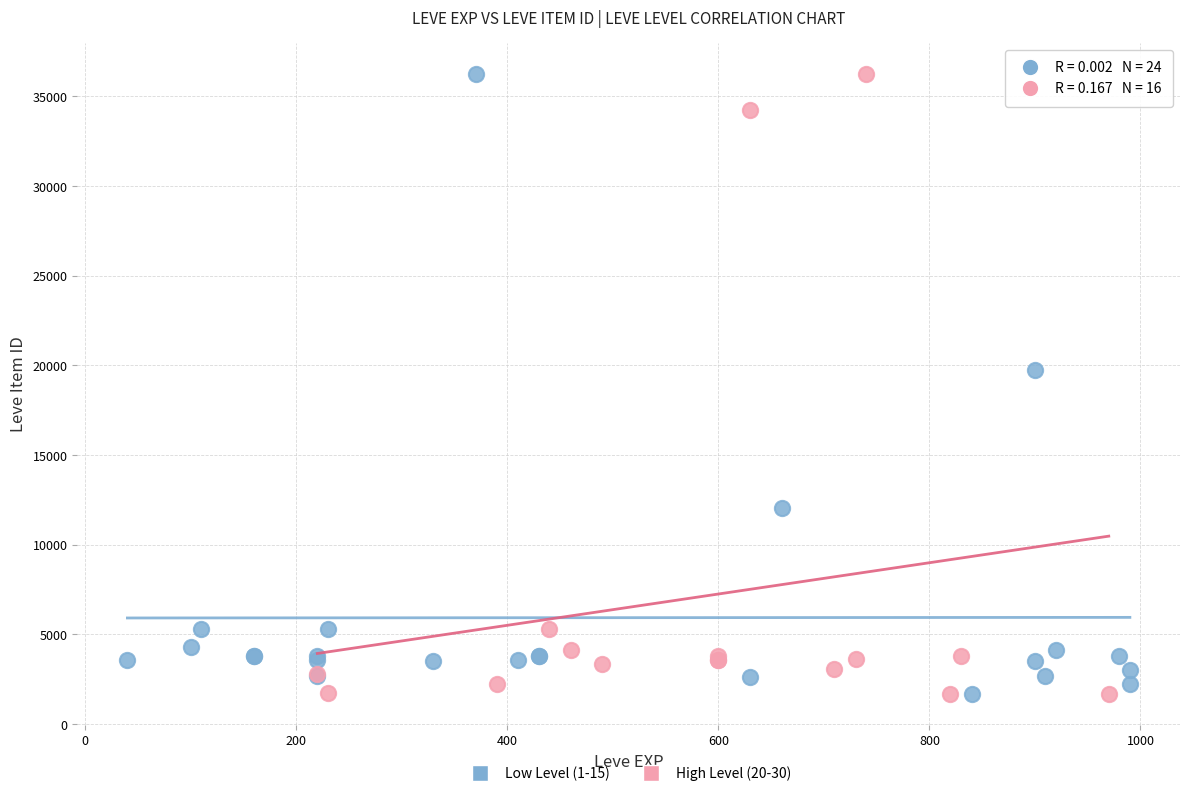

What are all the series names shown in the legend?

Low Level (1-15), High Level (20-30)